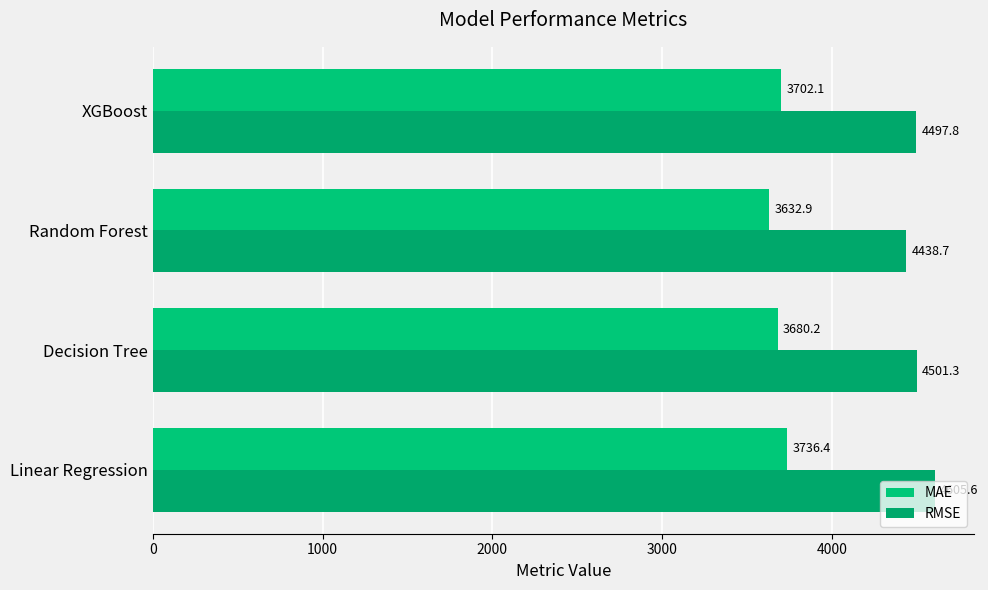

What is the maximum value for RMSE?

4605.6